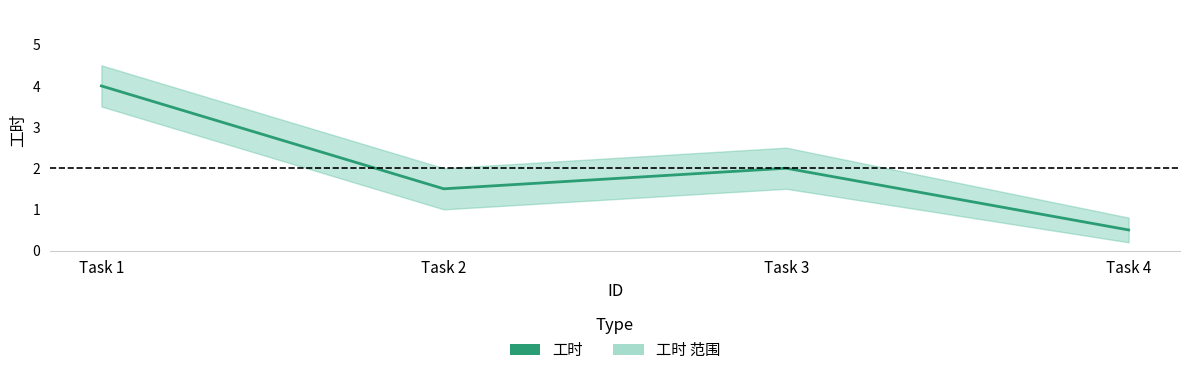

What is the maximum value shown in the chart?

4.0